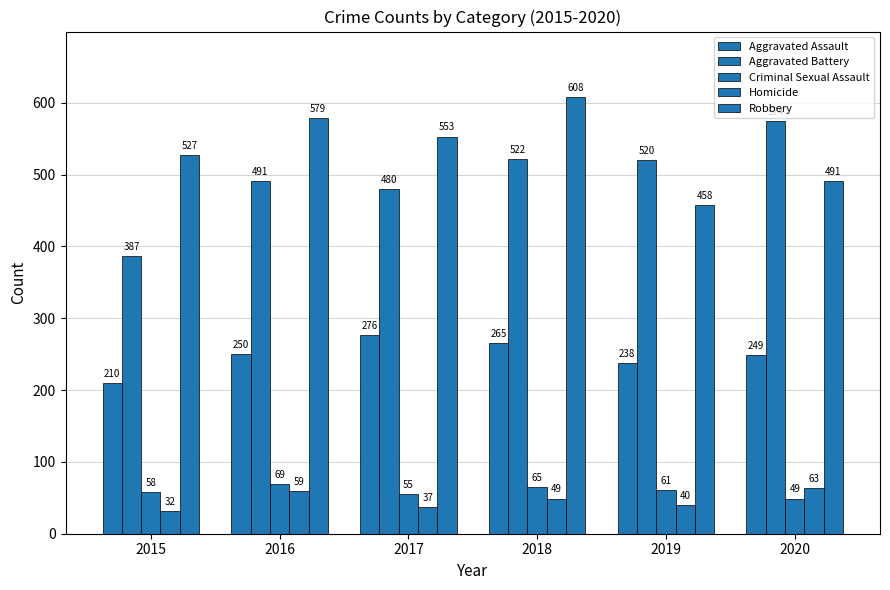

How many groups of bars are there?

6